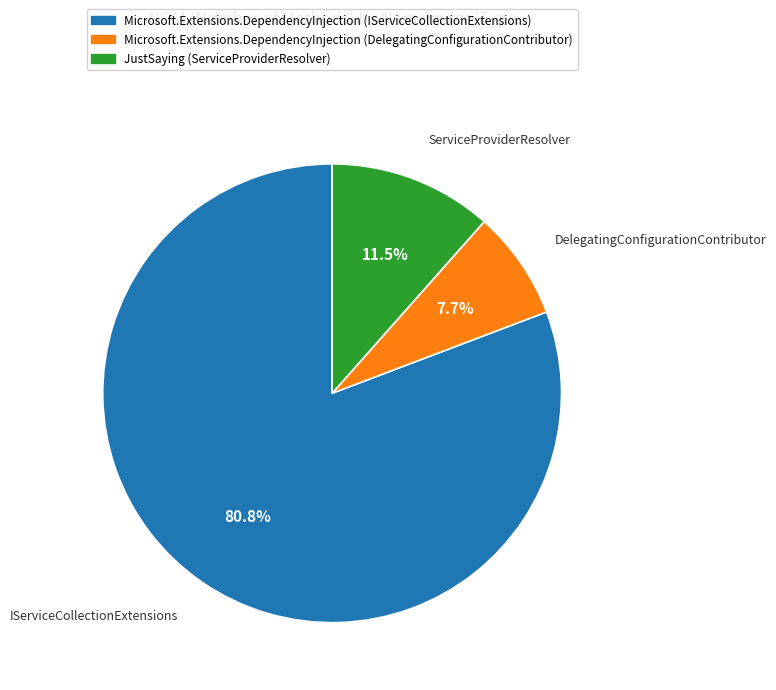

What is the smallest slice in the pie chart?

Microsoft.Extensions.DependencyInjection (DelegatingConfigurationContributor)